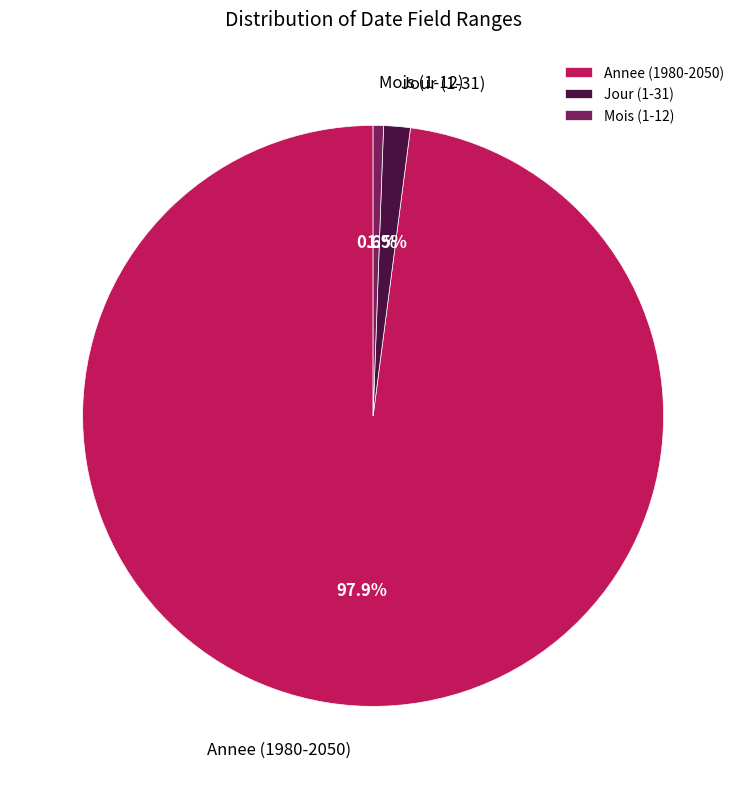

Is it true that Annee (1980-2050) is 85% of the pie?

False